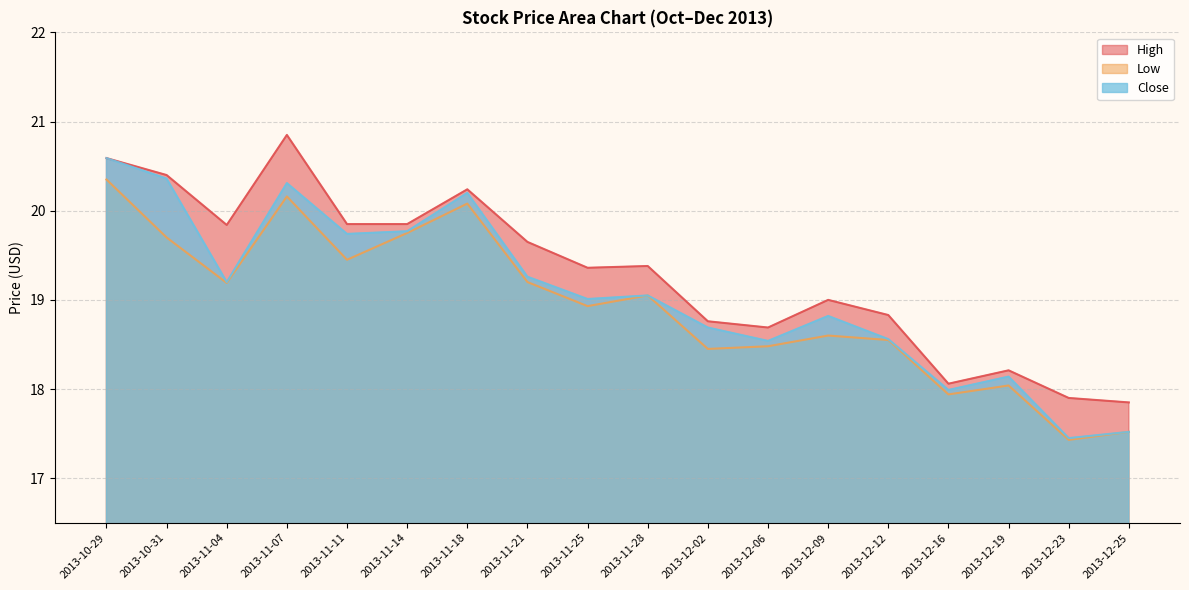

True or false: Low has more than 1 points higher than both neighbors.

True